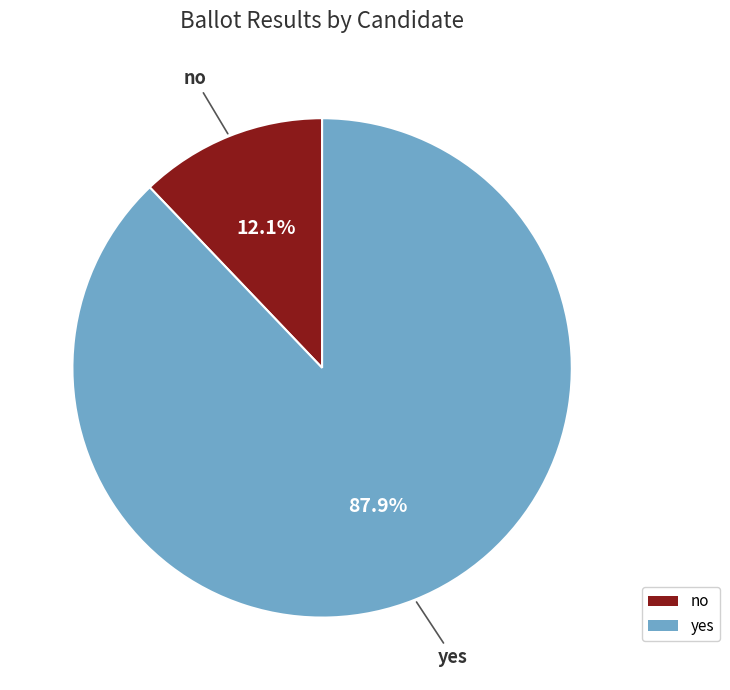

To the nearest percent, what is the combined percentage of no and yes?

100%